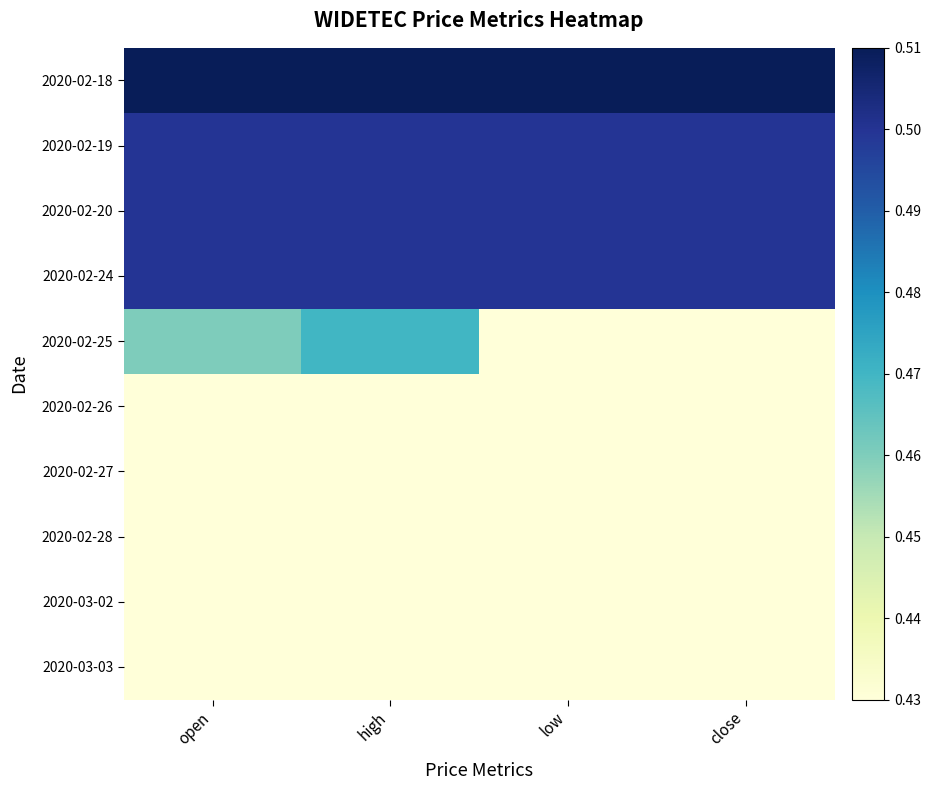

Which series has the largest total across all categories?

2020-02-18